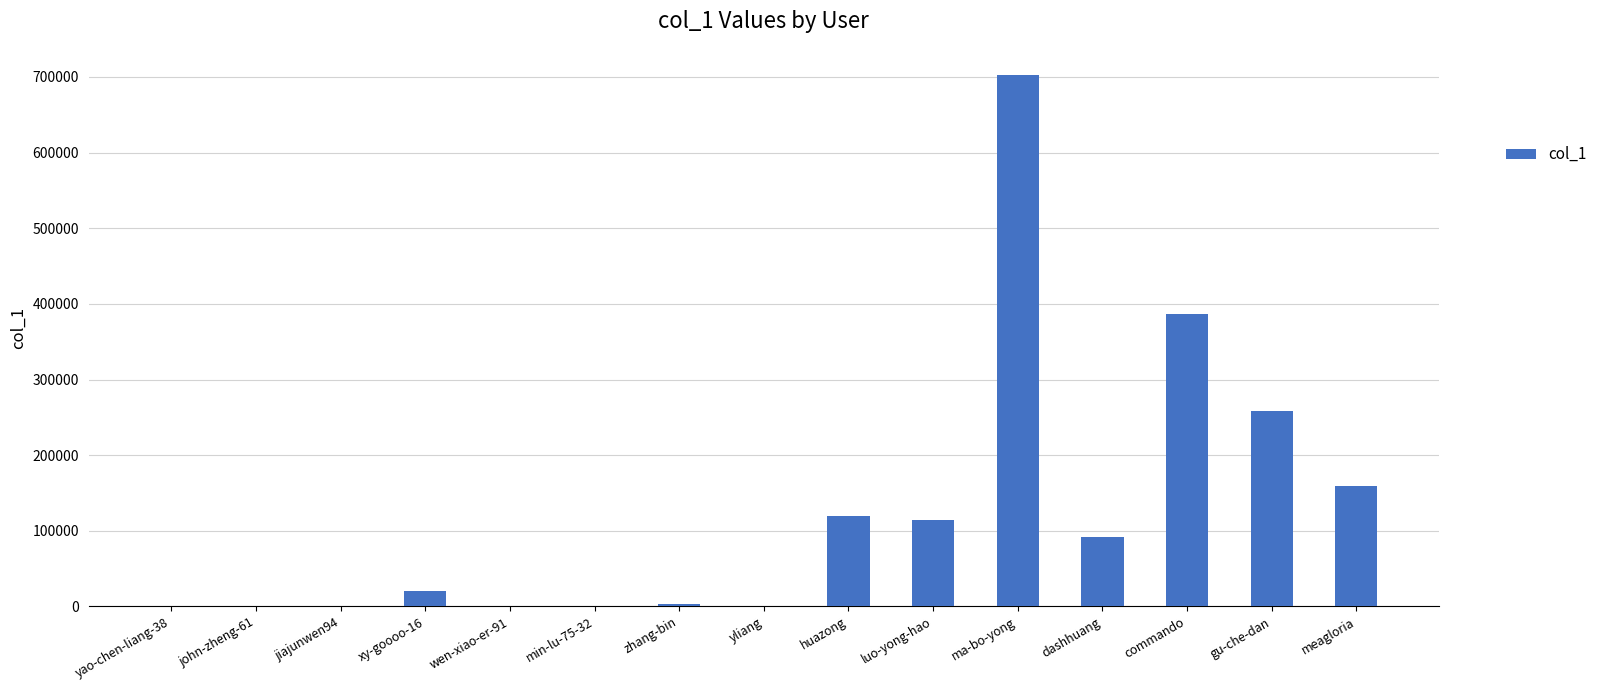

What is the sum of all values?

1857789